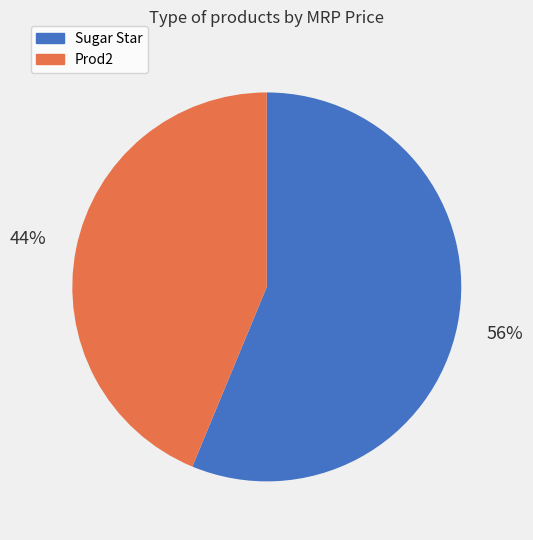

To the nearest percent, what is the average slice percentage?

50%